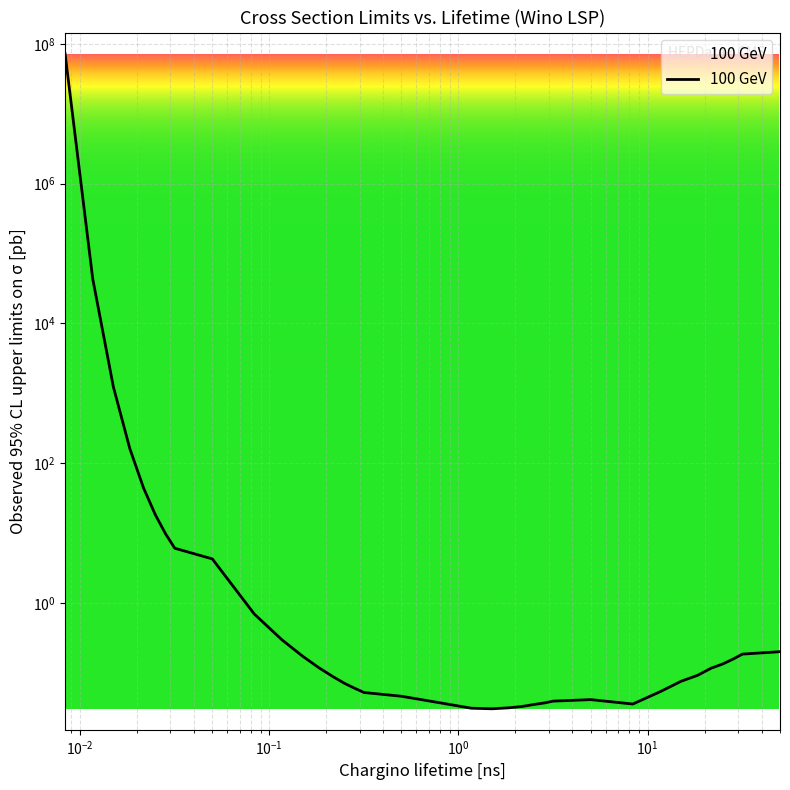

What is the sum of all values?

73066135.8